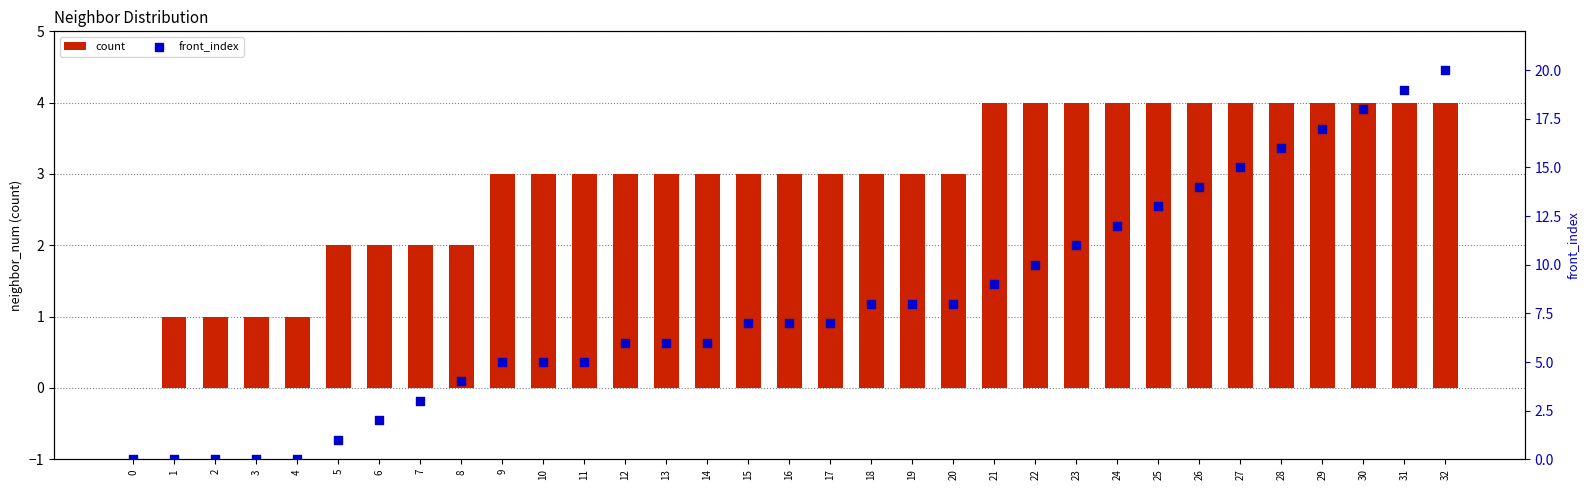

At how many categories does at least one series exceed 1?

28